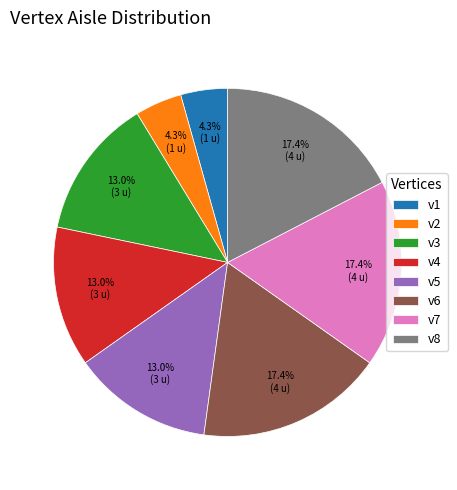

To the nearest percent, what is the average slice percentage?

12%